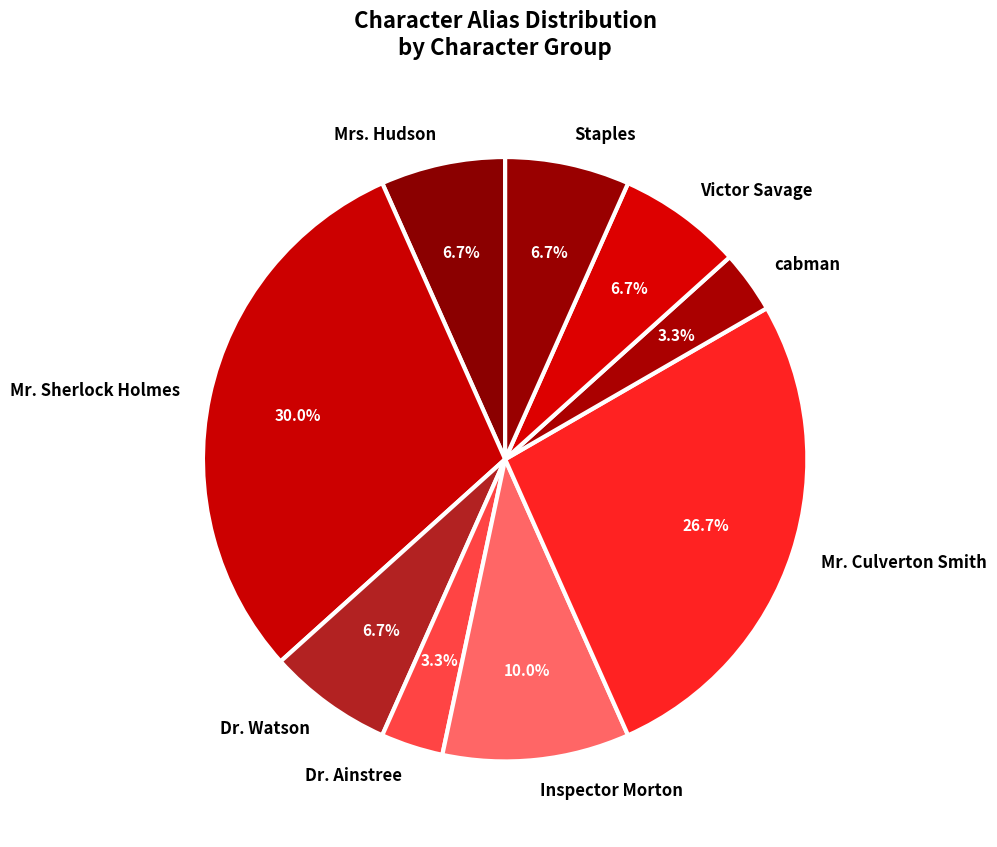

How many segments does this pie chart have?

9